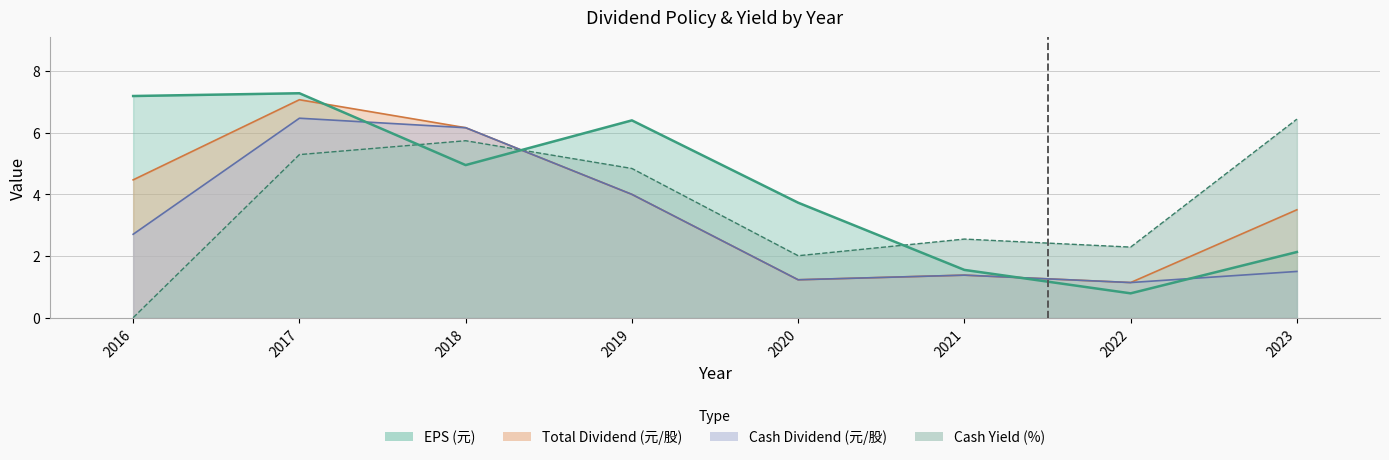

Reading left to right, what are all the values shown in this chart?

Cash Dividend (元/股): 2.7	6.5	6.2	4.0	1.2	1.4	1.1	1.5
Total Dividend (元/股): 4.5	7.1	6.2	4.0	1.2	1.4	1.1	3.5
EPS (元): 7.2	7.3	5.0	6.4	3.7	1.6	0.8	2.1
Cash Yield (%): 0.0	5.3	5.7	4.8	2.0	2.5	2.3	6.4